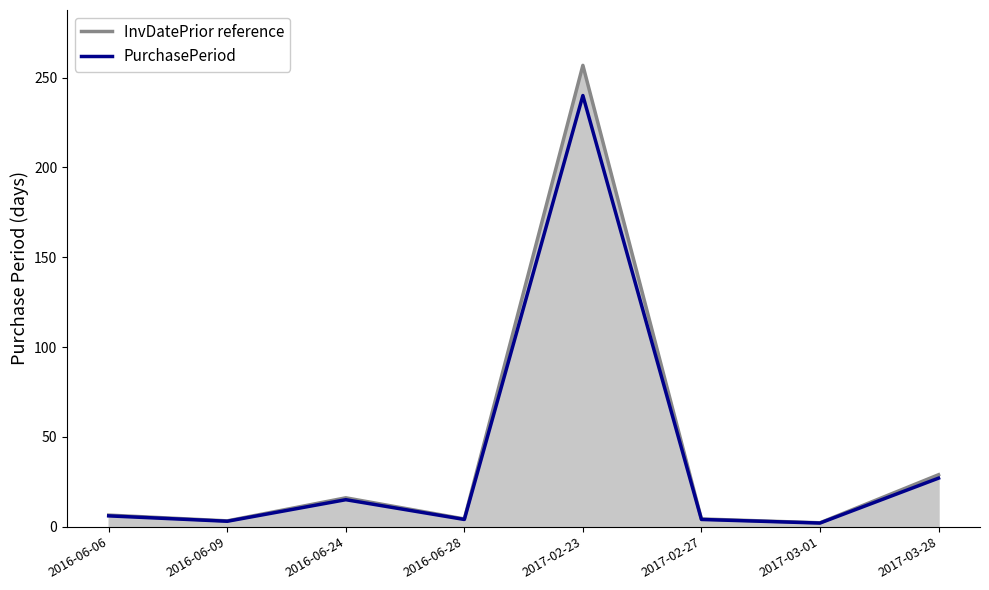

At which label does PurchasePeriod first exceed 6?

2016-06-24